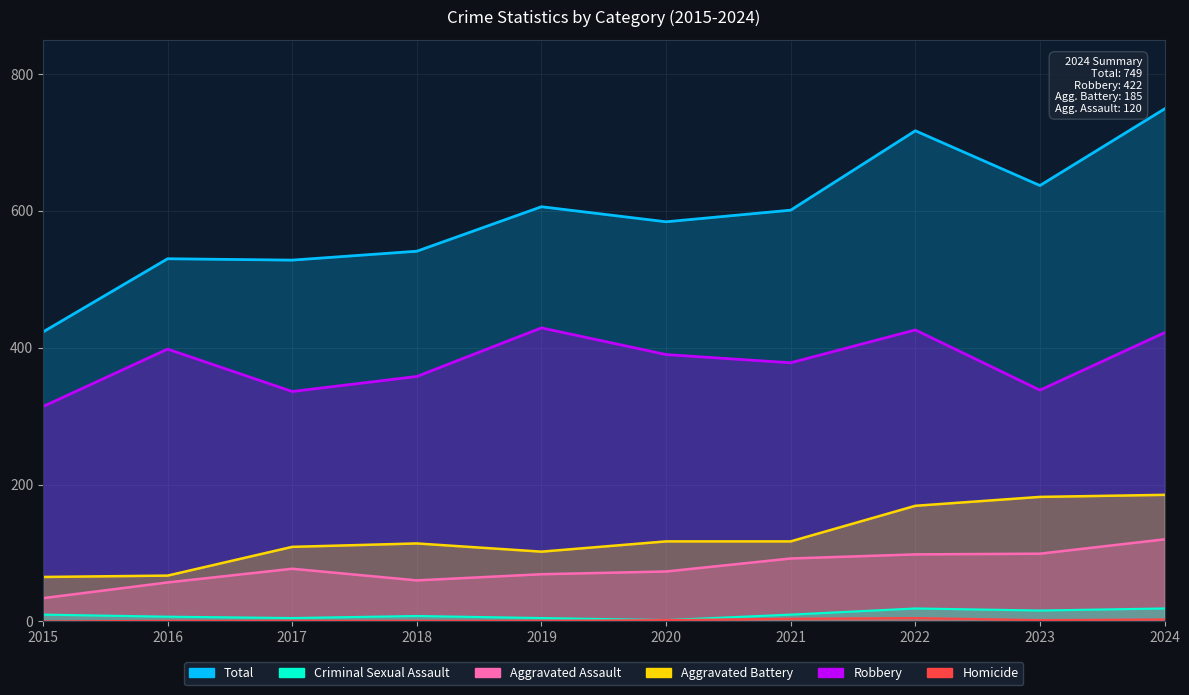

List the series in order of their peak value, lowest first.

Homicide, Criminal Sexual Assault, Aggravated Assault, Aggravated Battery, Robbery, Total